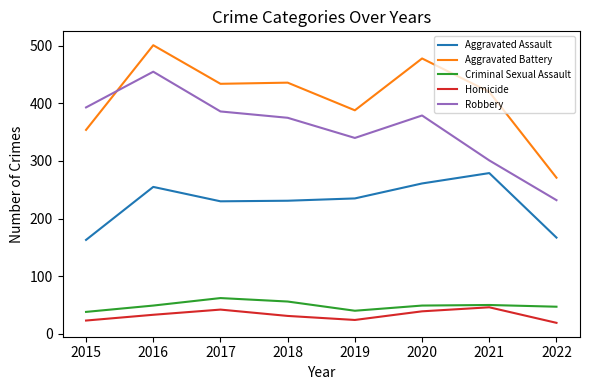

True or false: Robbery has a value of 608 at 2019.

False